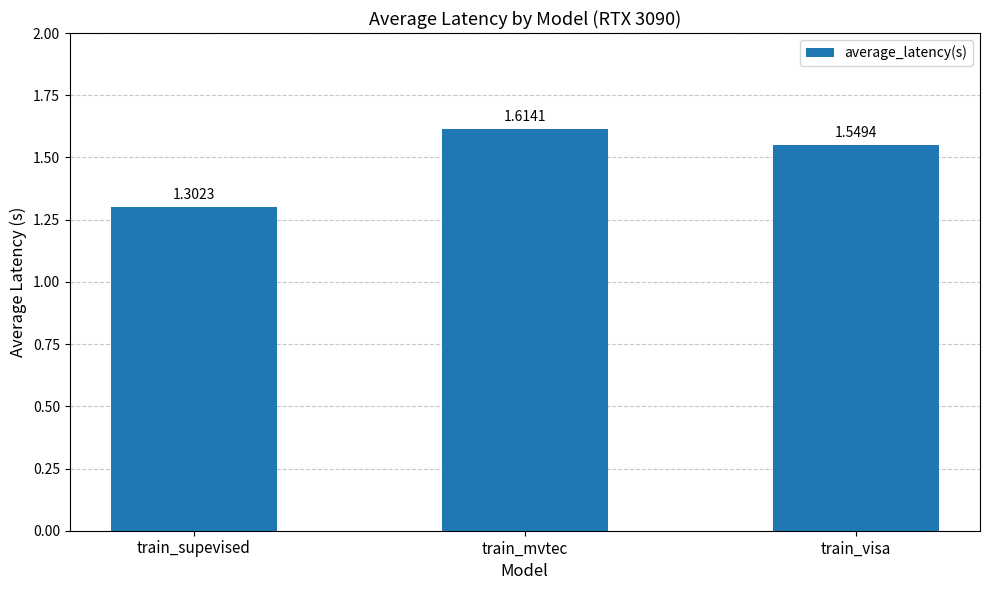

The chart shows a value of 2.4 at train_mvtec. True or false?

False